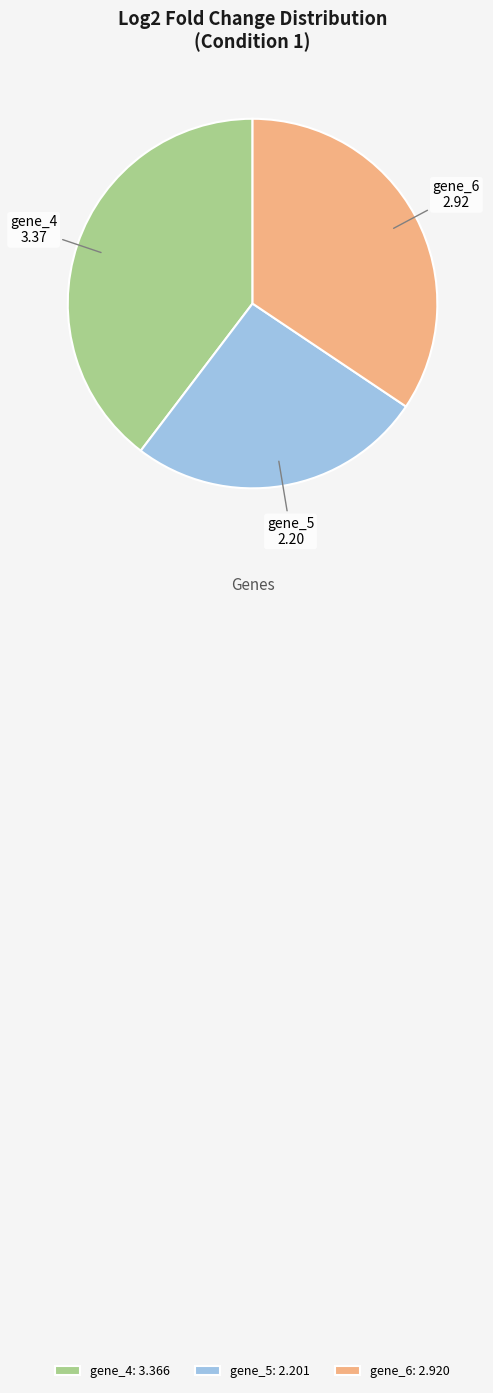

Which slice is the smallest?

gene_5